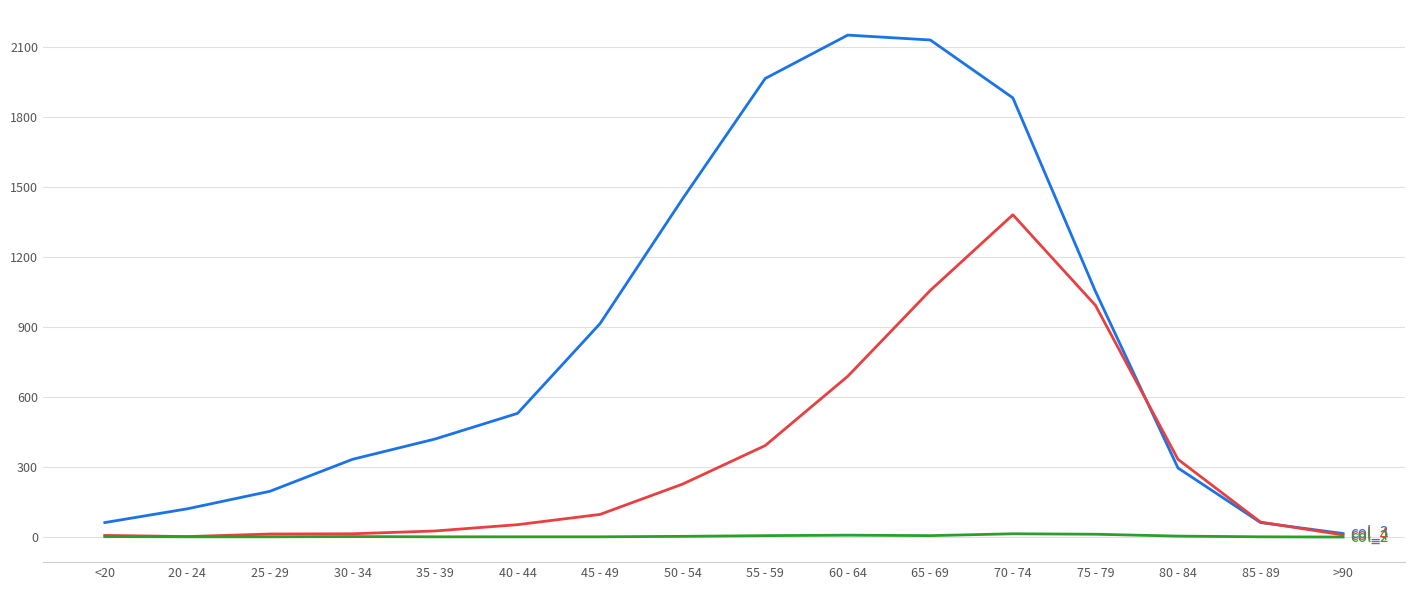

What is the greatest value displayed?

2151